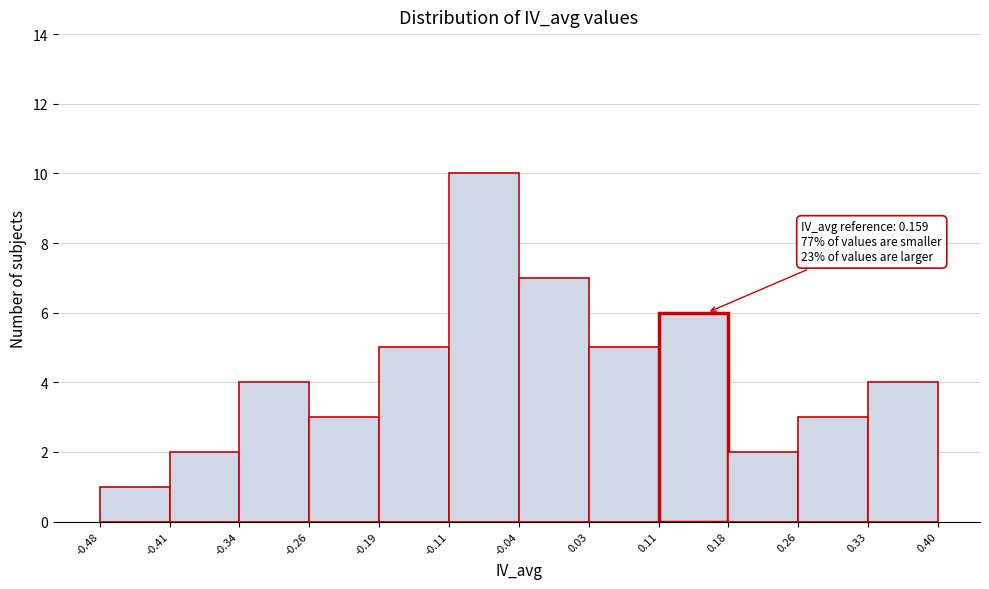

Which range on the x-axis has the tallest bar?

-0.11 to -0.04